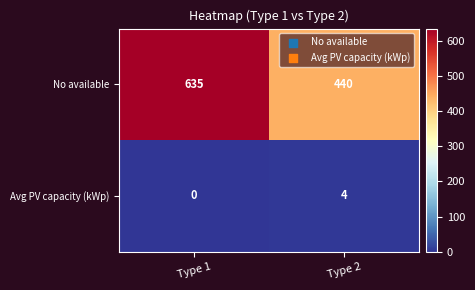

Between Type 1 and Type 2, which series saw the biggest shift?

No available